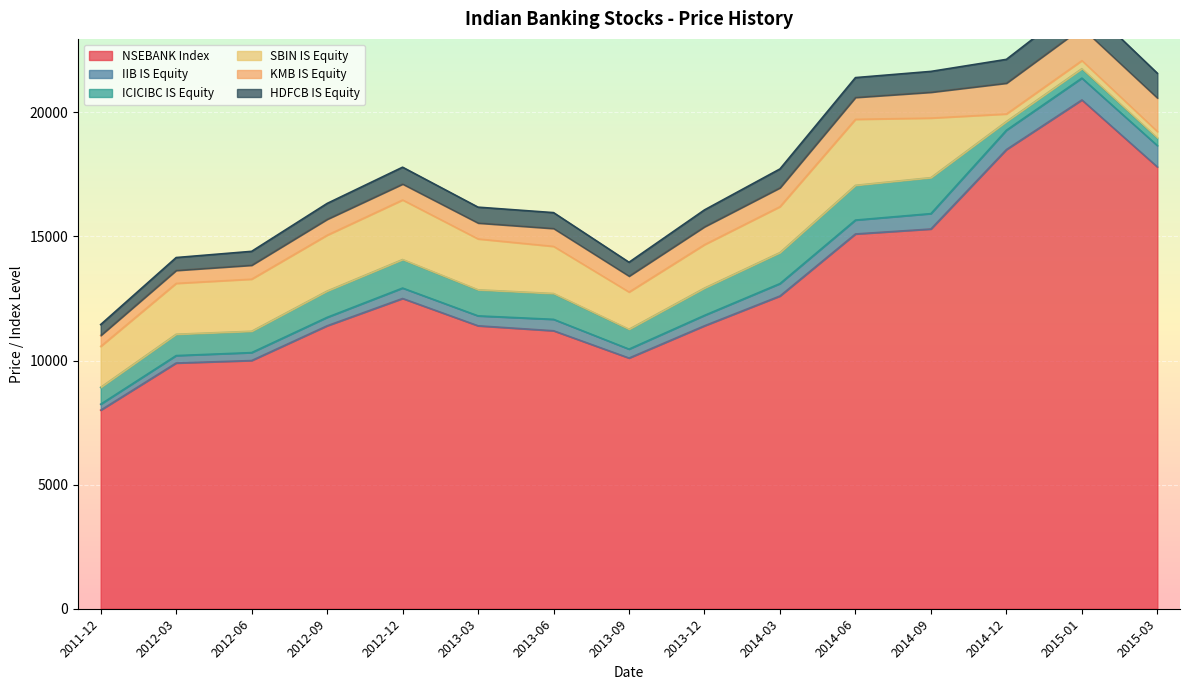

What is the average value of the HDFCB IS Equity series?

720